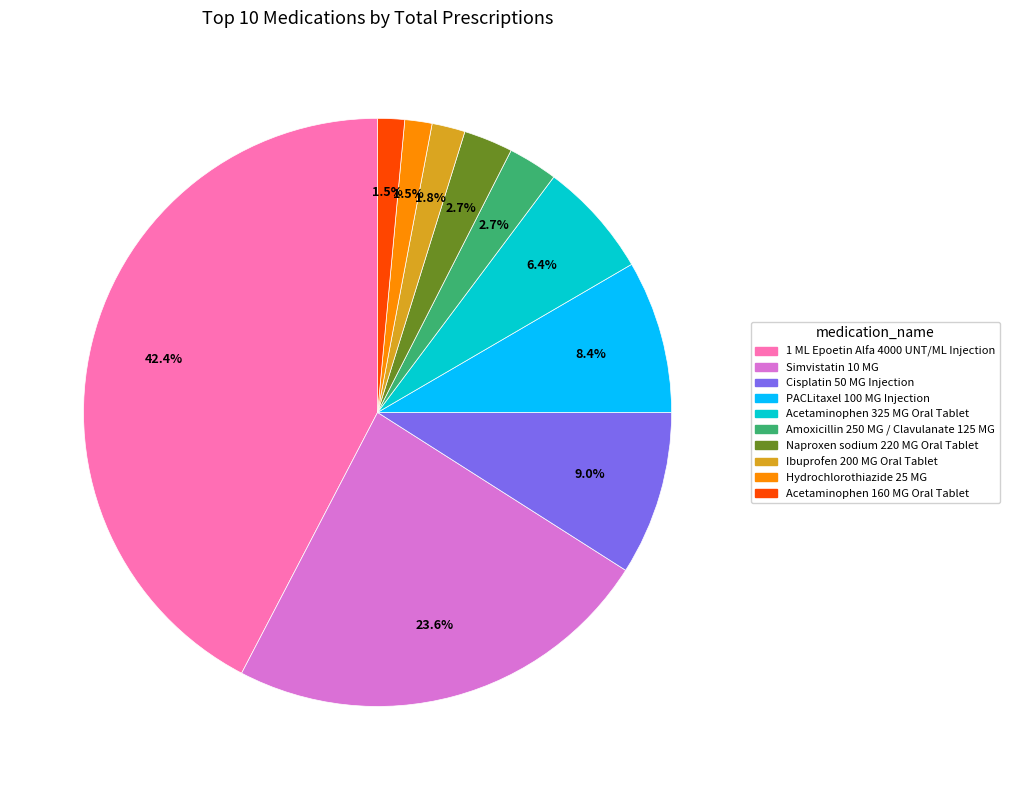

True or false: Naproxen sodium 220 MG Oral Tablet accounts for 3% of the total.

True